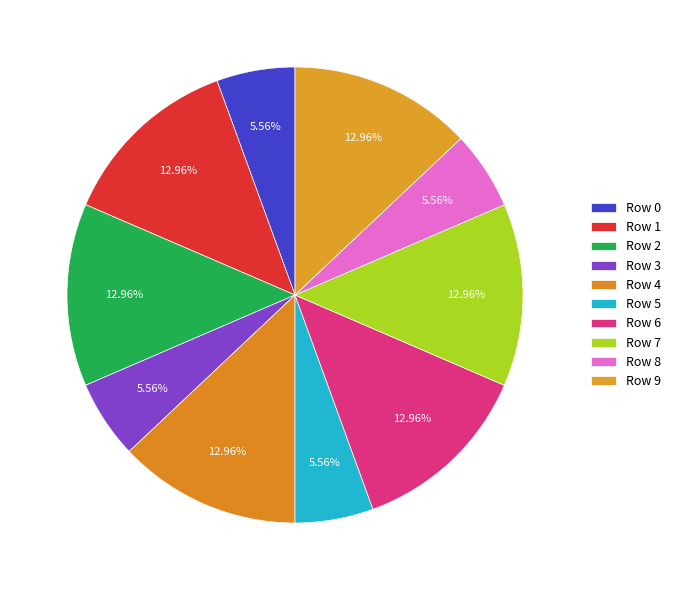

How many slices are in this pie chart?

10